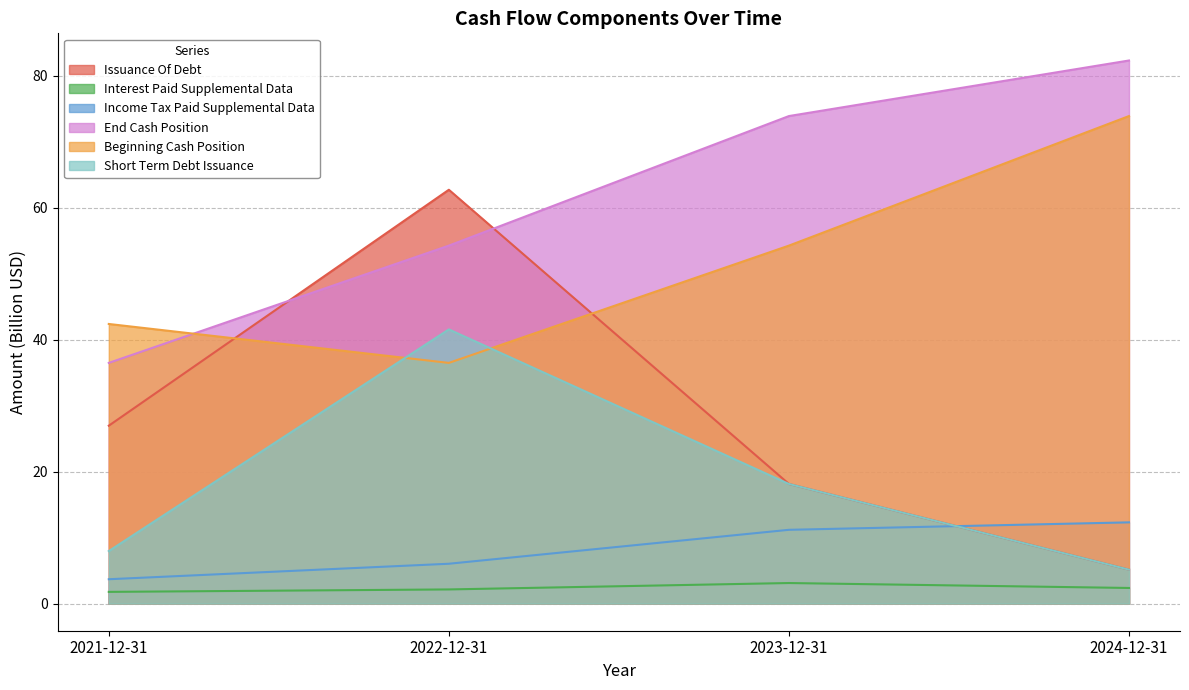

Where does the Short Term Debt Issuance series first go above 18?

2022-12-31